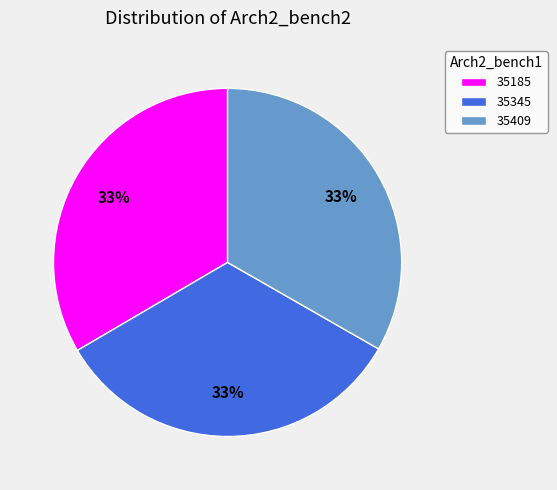

What is the ratio of the value at 35409 to the value at 35185?

1.0